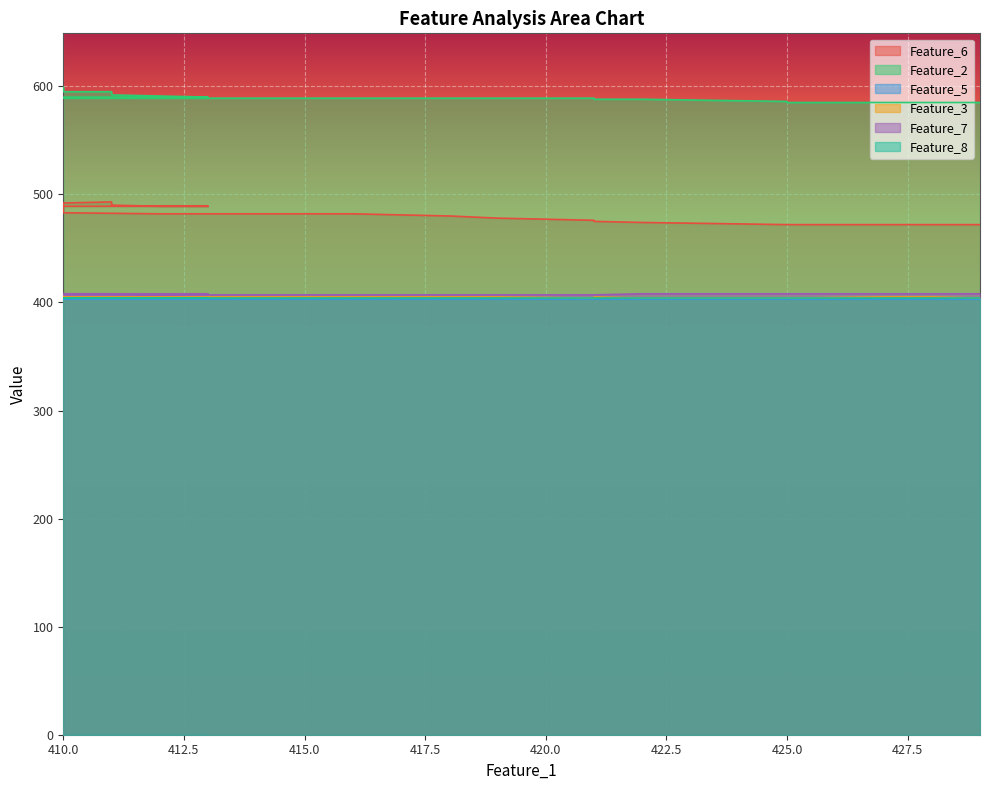

True or false: Feature_2 has a value of 929 at 410.0.

False